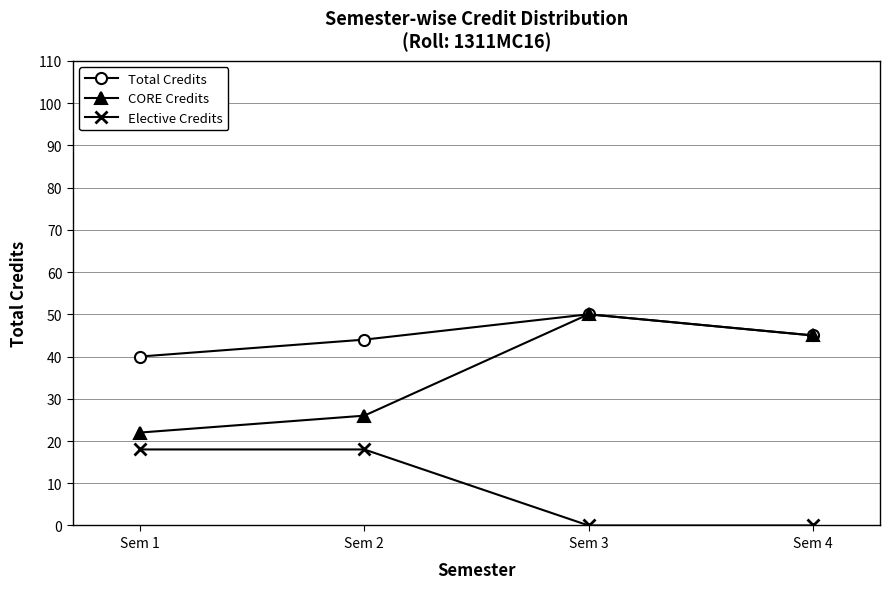

At how many categories does at least one series exceed 11?

4